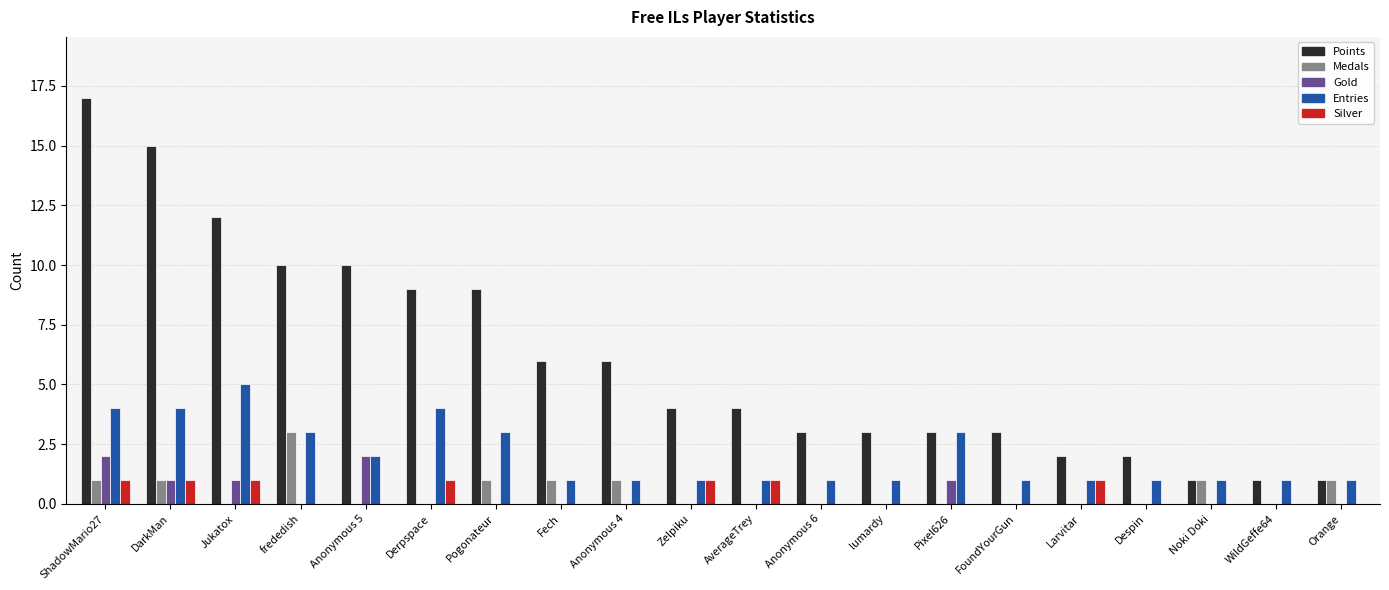

What is the sum of all Entries values?

40